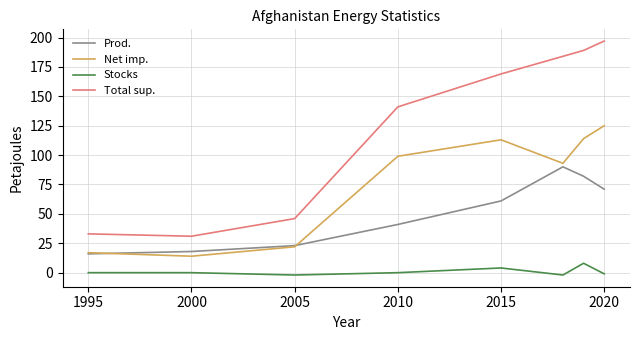

What is the maximum value shown in the chart?

197